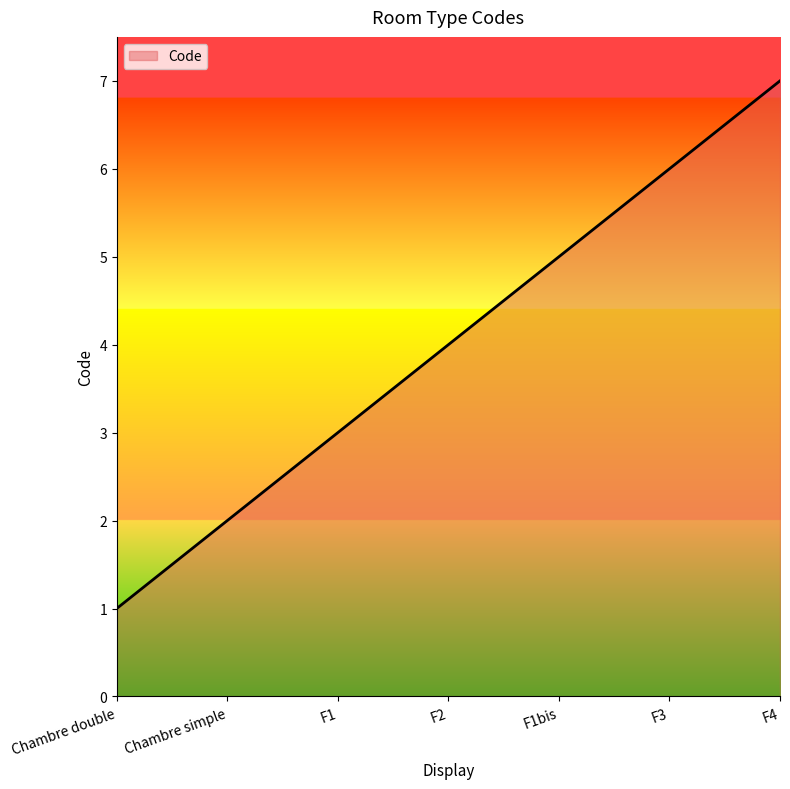

What is the smallest value displayed?

1.0